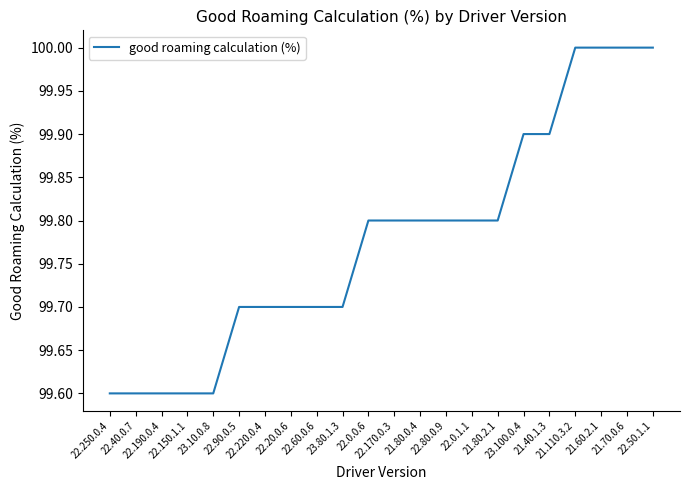

True or false: the data shows 50.4 at 23.80.1.3.

False